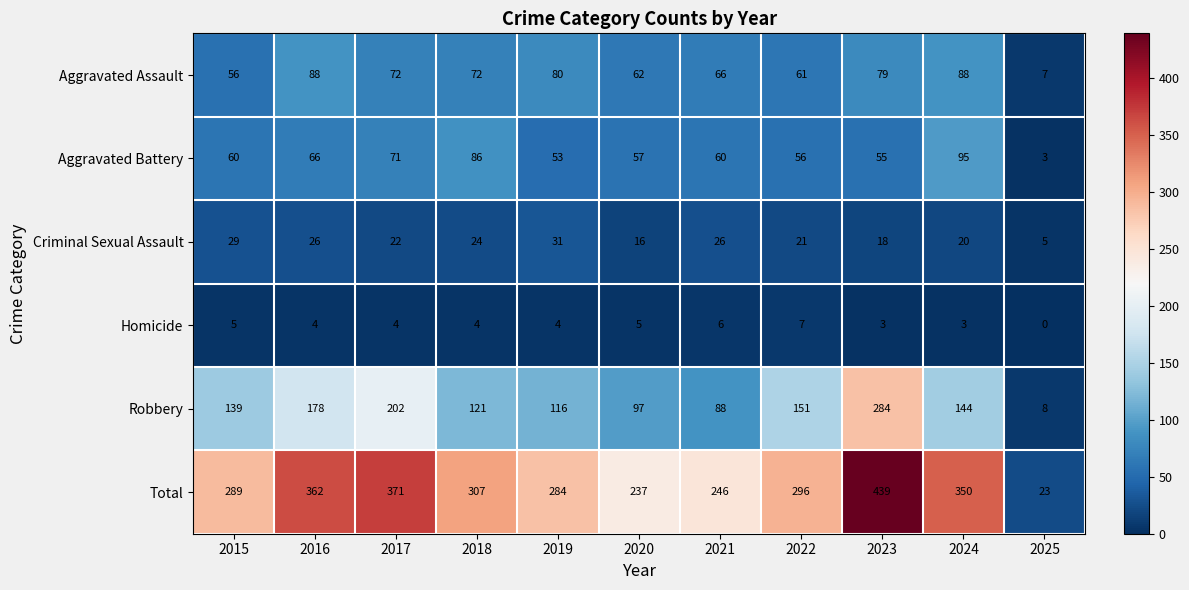

Which series has the widest spread of values?

Total